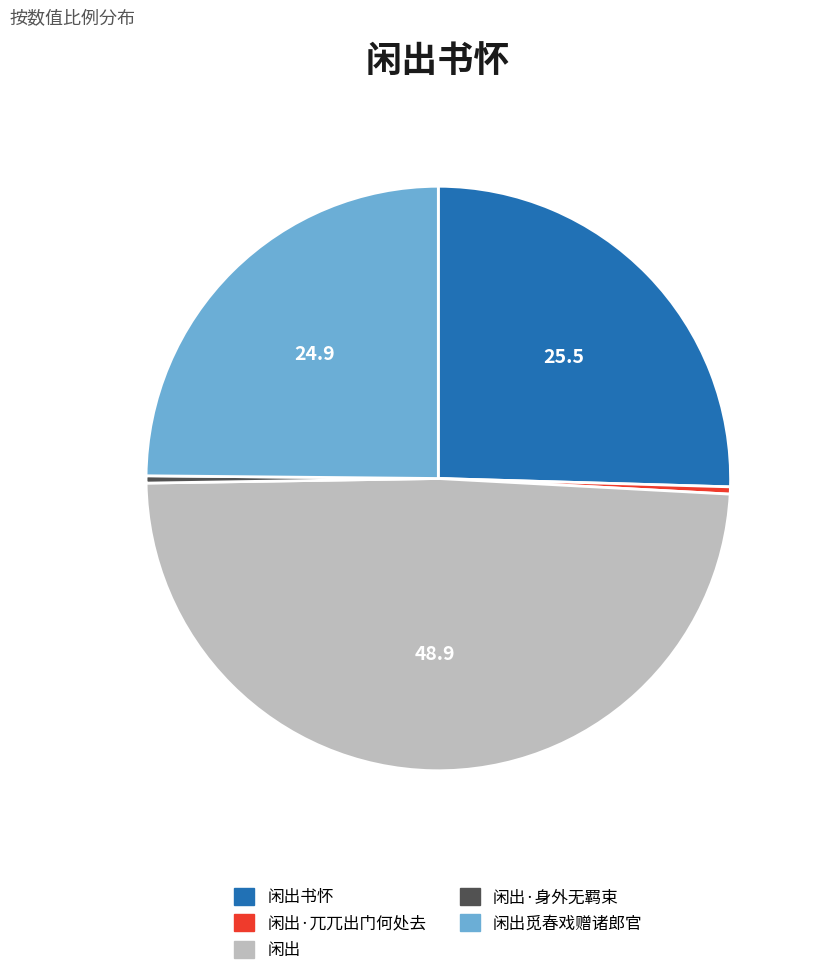

Is there a majority slice in this chart?

No